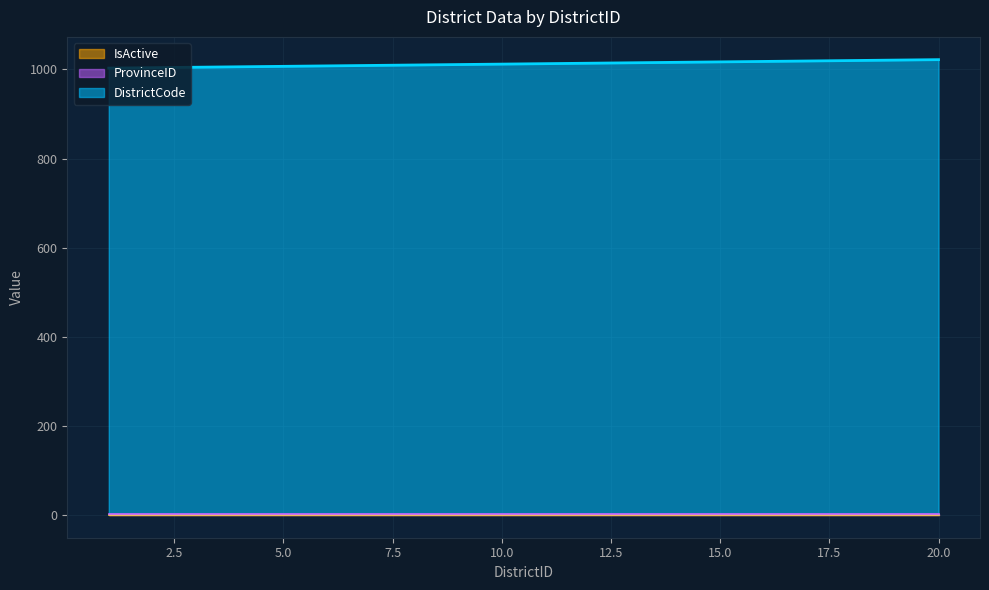

At which label is DistrictCode closest to 1010?

10